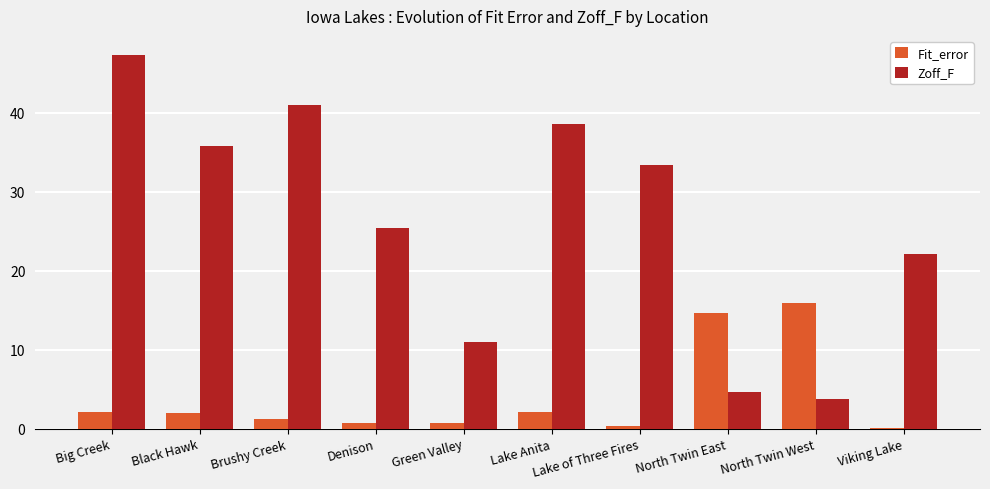

Where is Zoff_F nearest to the value 25?

Denison